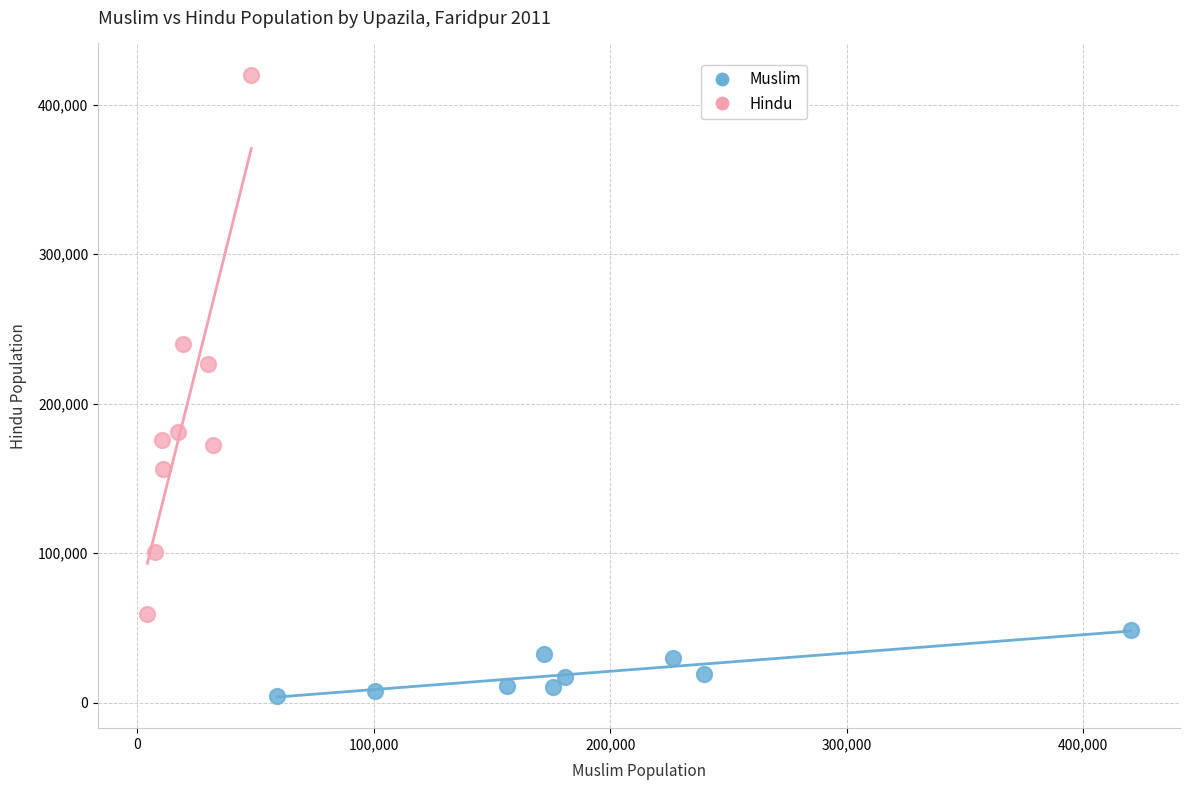

Which series contains the lowest Y value?

Muslim